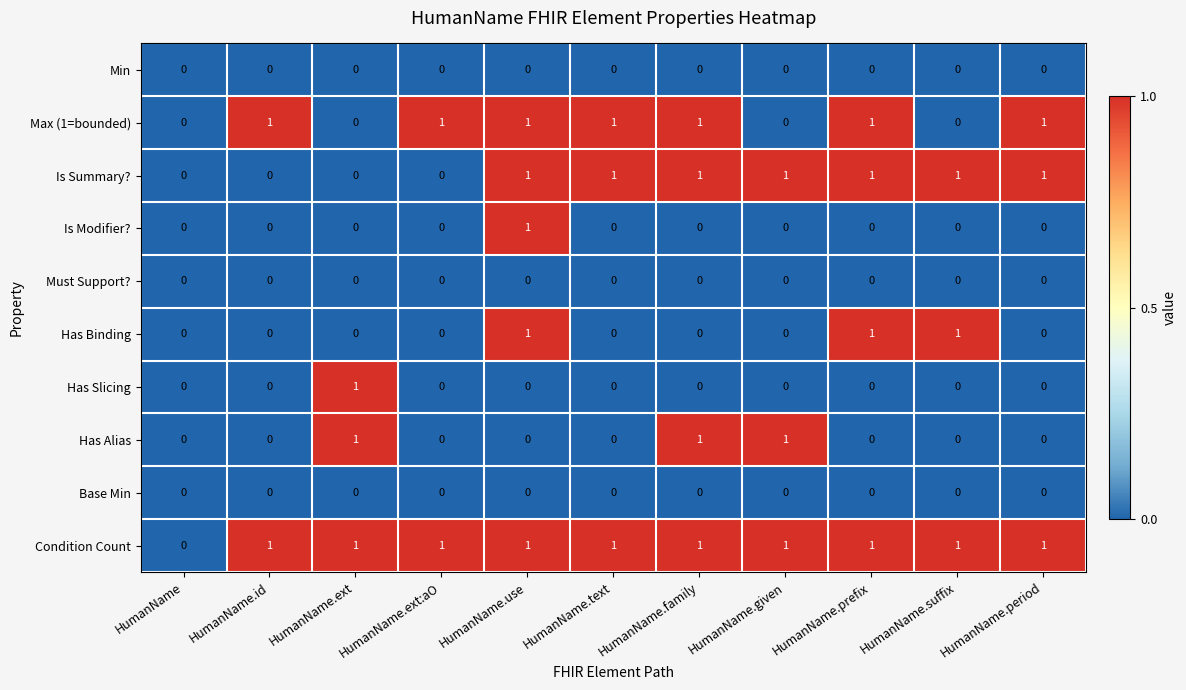

Is it true that Base Min equals 0 at HumanName.given?

True